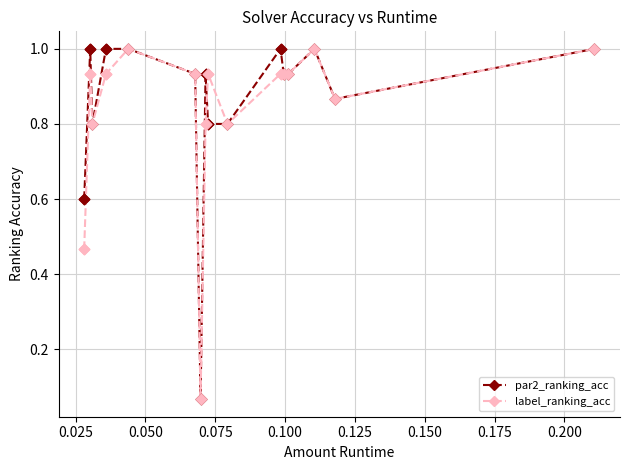

At how many categories does at least one series exceed 0?

16